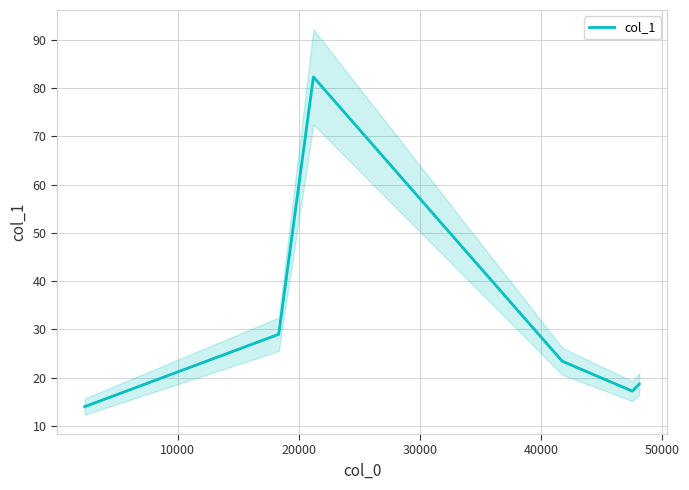

What is the sum of the values at 10000 and 50000?

47.7